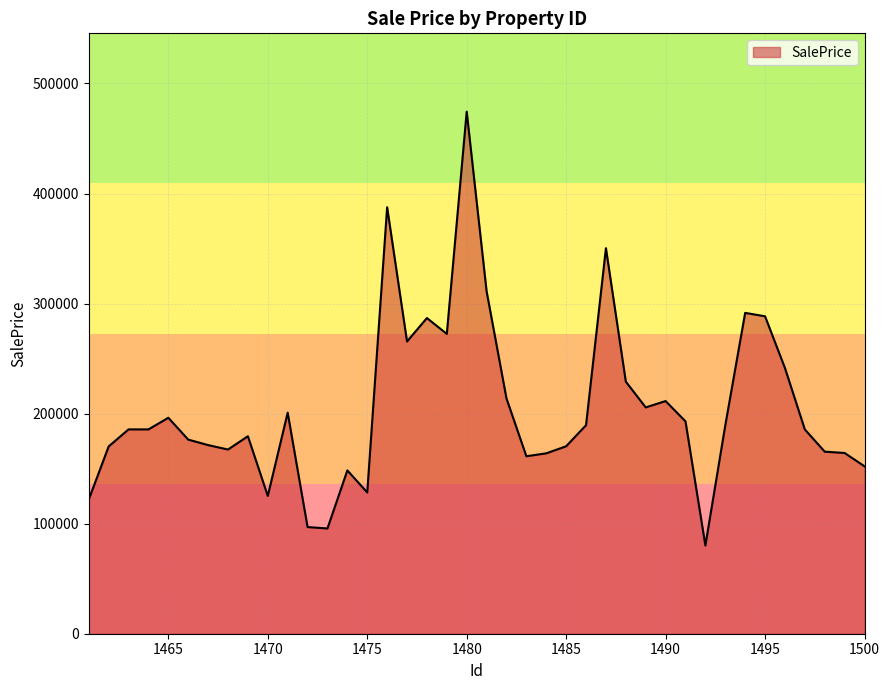

How many lines are shown in the chart?

1